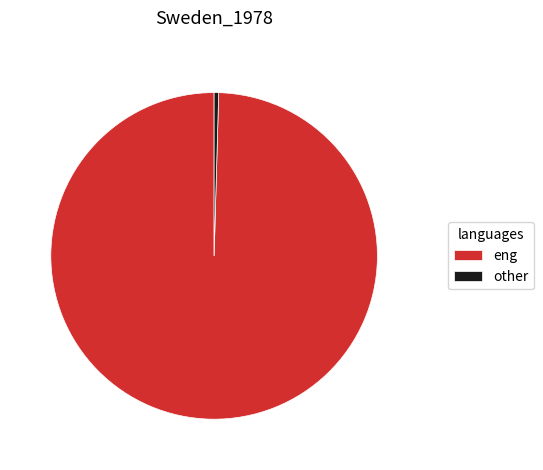

True or false: eng accounts for 85% of the total.

False